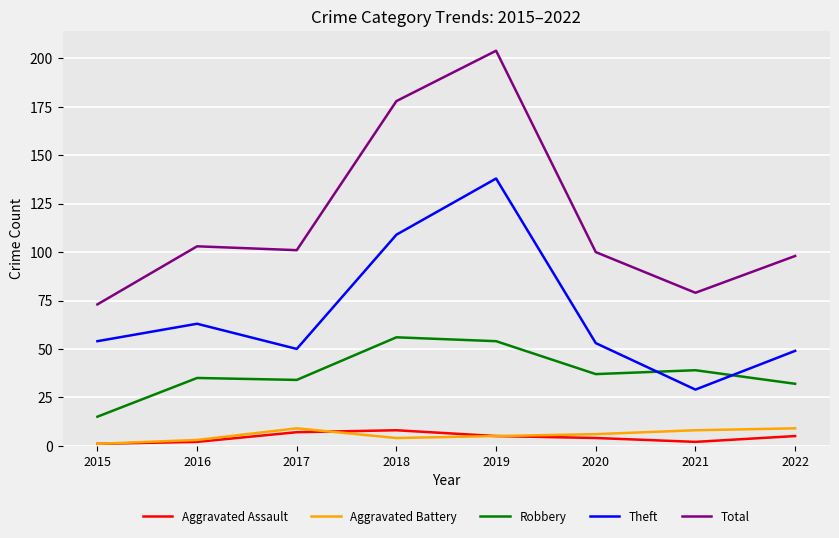

What is the spread (max minus min) of values at 2019?

199